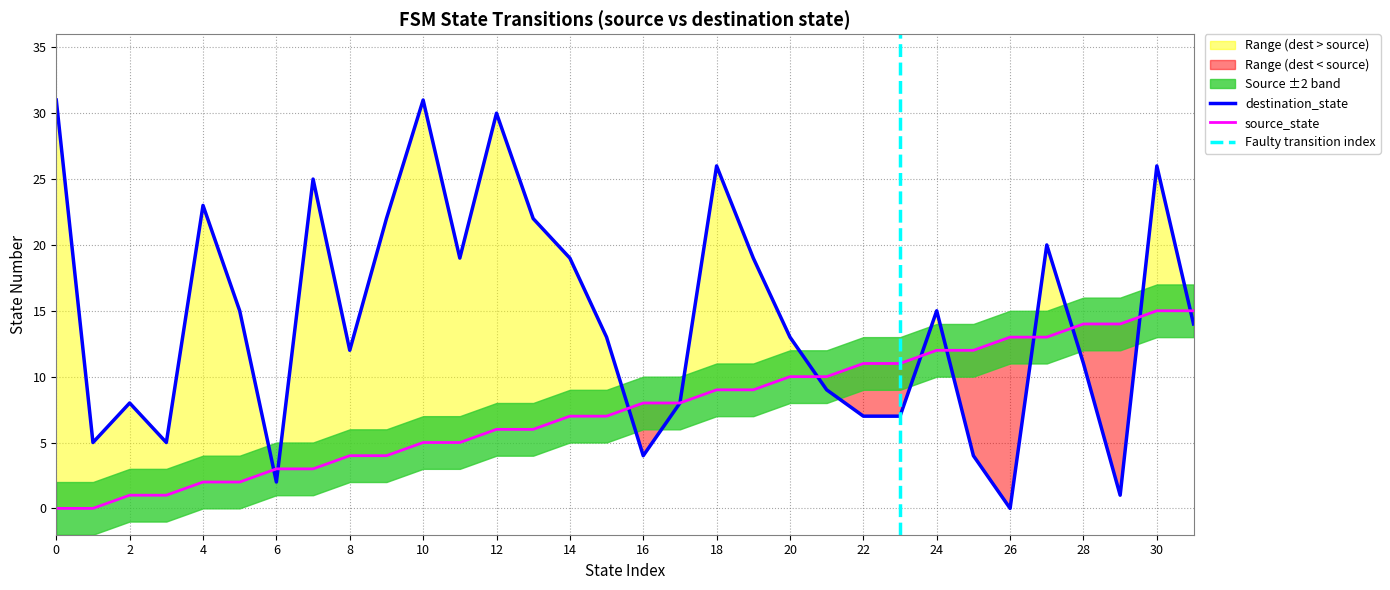

How many values in the destination_state series are below 14?

16